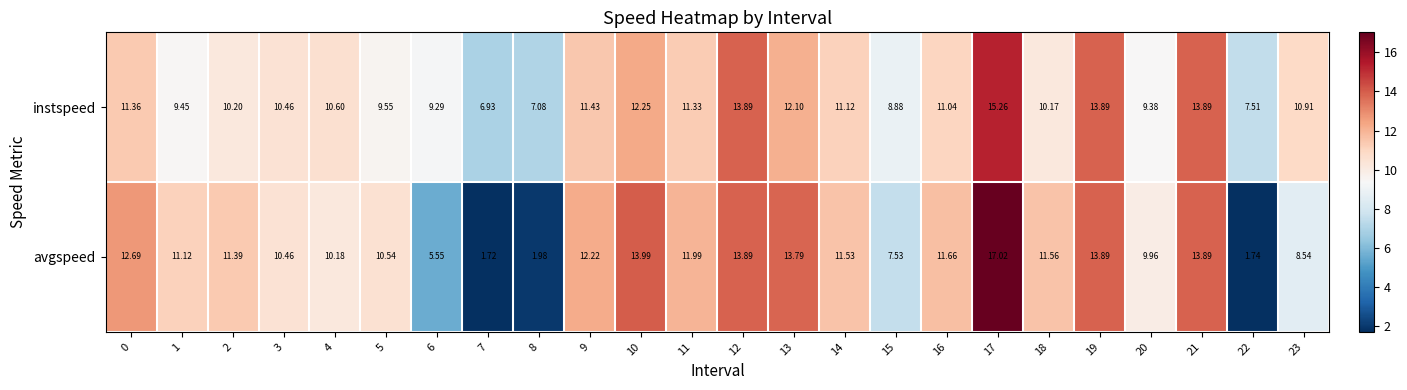

Between 4 and 21, which series saw the biggest shift?

avgspeed